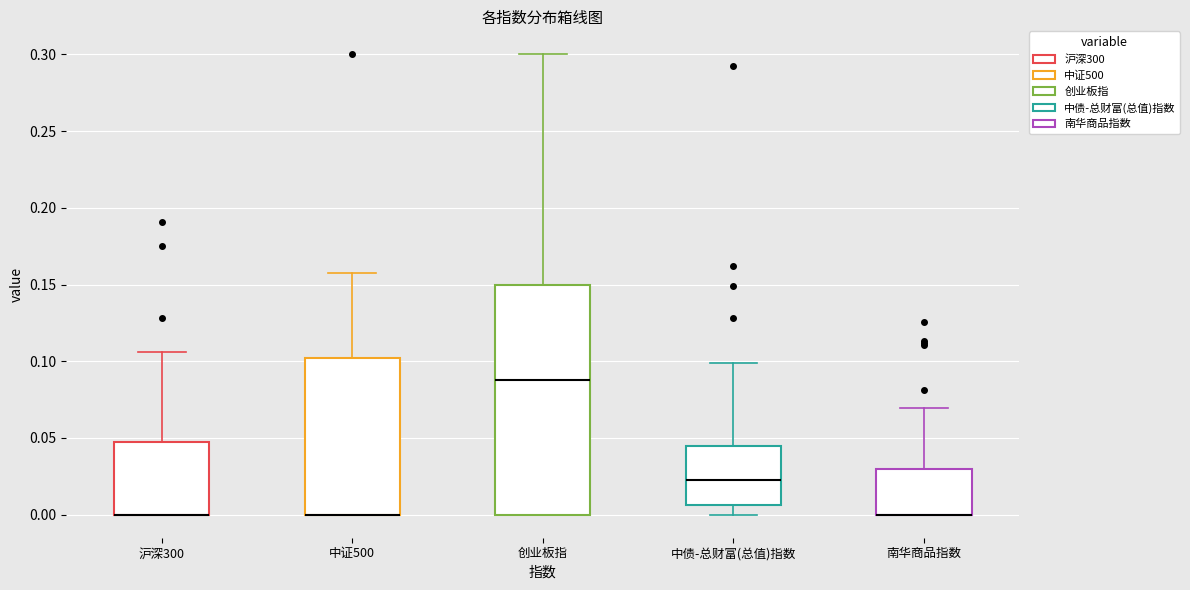

Reading left to right, read every box against the y-axis: the position of its median line, the range the box covers, and the ends of its whiskers. The values are not printed on the chart, so give them approximately, as read against the axis.

沪深300: median 0.000 (drawn on the box's lower edge), box 0.000 to 0.045, whiskers 0.000 to 0.105
中证500: median 0.000 (drawn on the box's lower edge), box 0.000 to 0.100, whiskers 0.000 to 0.155
创业板指: median 0.090, box 0.000 to 0.150, whiskers 0.000 to 0.300
中债-总财富(总值)指数: median 0.025, box 0.005 to 0.045, whiskers 0.000 to 0.100
南华商品指数: median 0.000 (drawn on the box's lower edge), box 0.000 to 0.030, whiskers 0.000 to 0.070